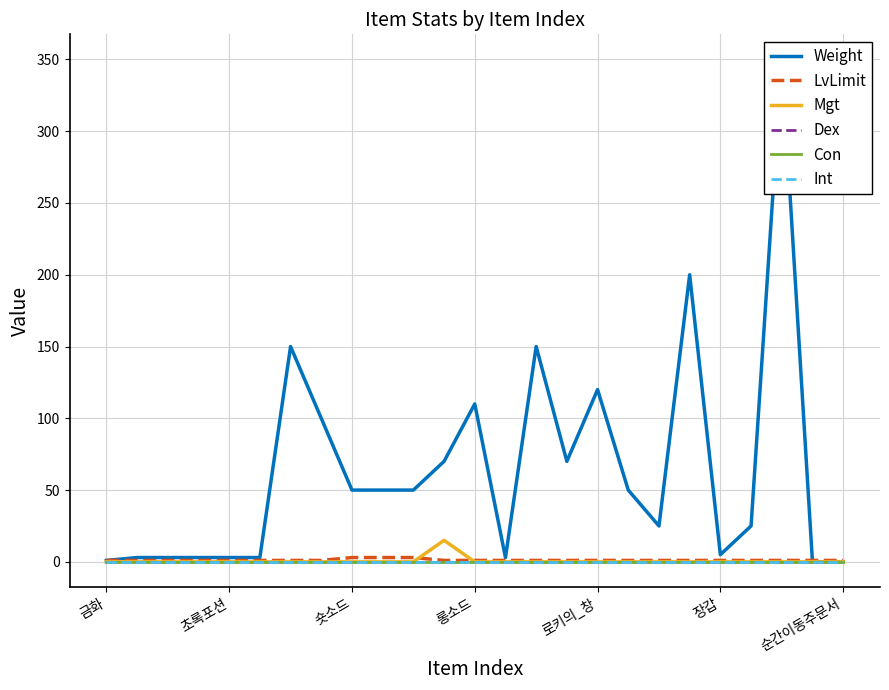

At how many categories does at least one series exceed 48?

13